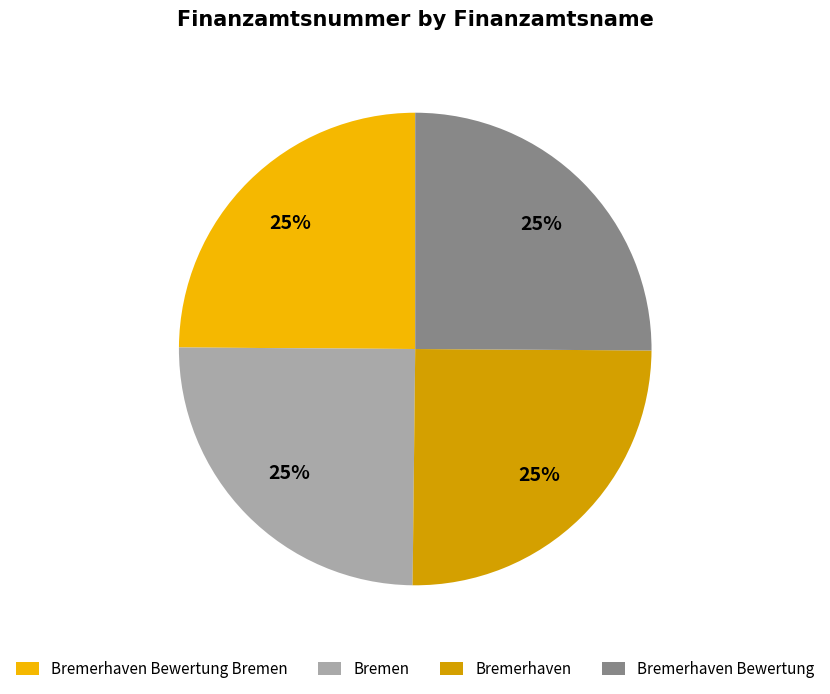

Is it true that Bremerhaven Bewertung Bremen is 11% of the pie?

False